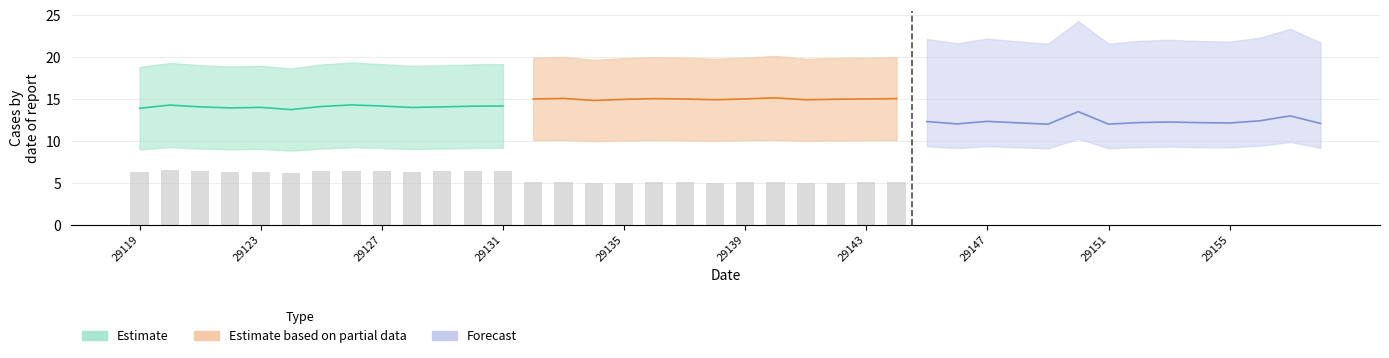

How many categories are shown in the chart?

40